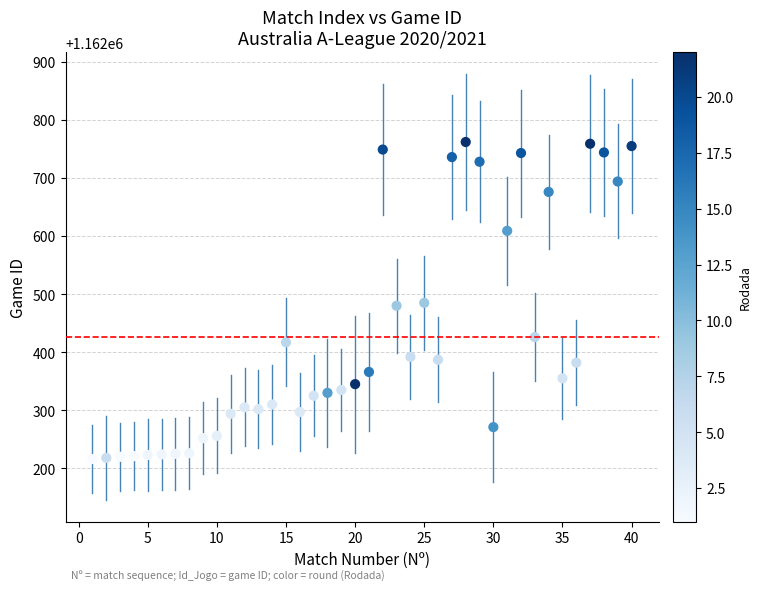

What is the range of X values (max minus min)?

39